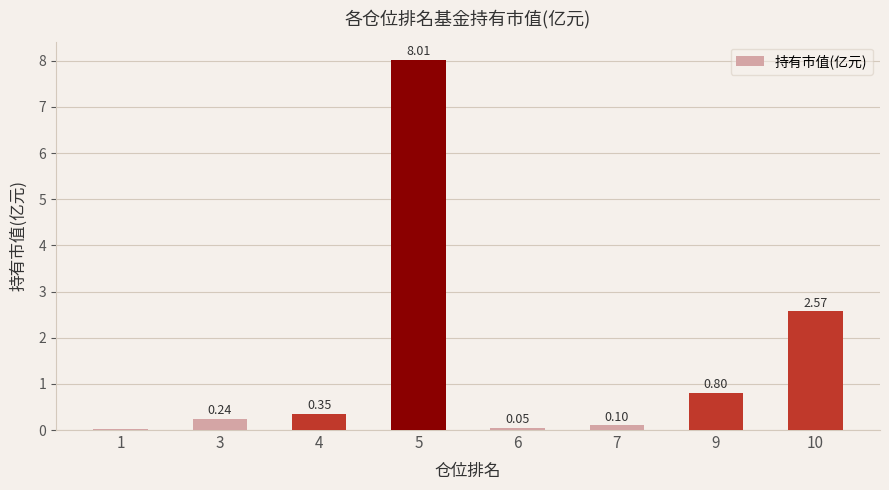

Between 5 and 4, which is larger?

5